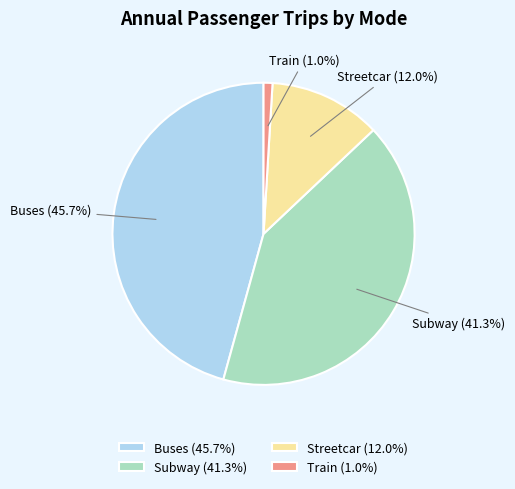

Is there any slice that represents more than half of the pie?

No